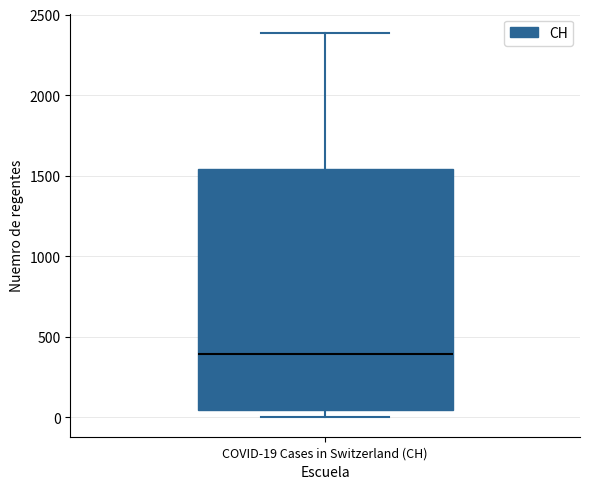

Transcribe this box plot: give where the median line is, the range the box spans, and where the two whiskers end, as read against the y-axis. The values are not printed on the chart, so give them approximately, as read against the axis.

median 400, box 50 to 1550, whiskers 0 to 2400